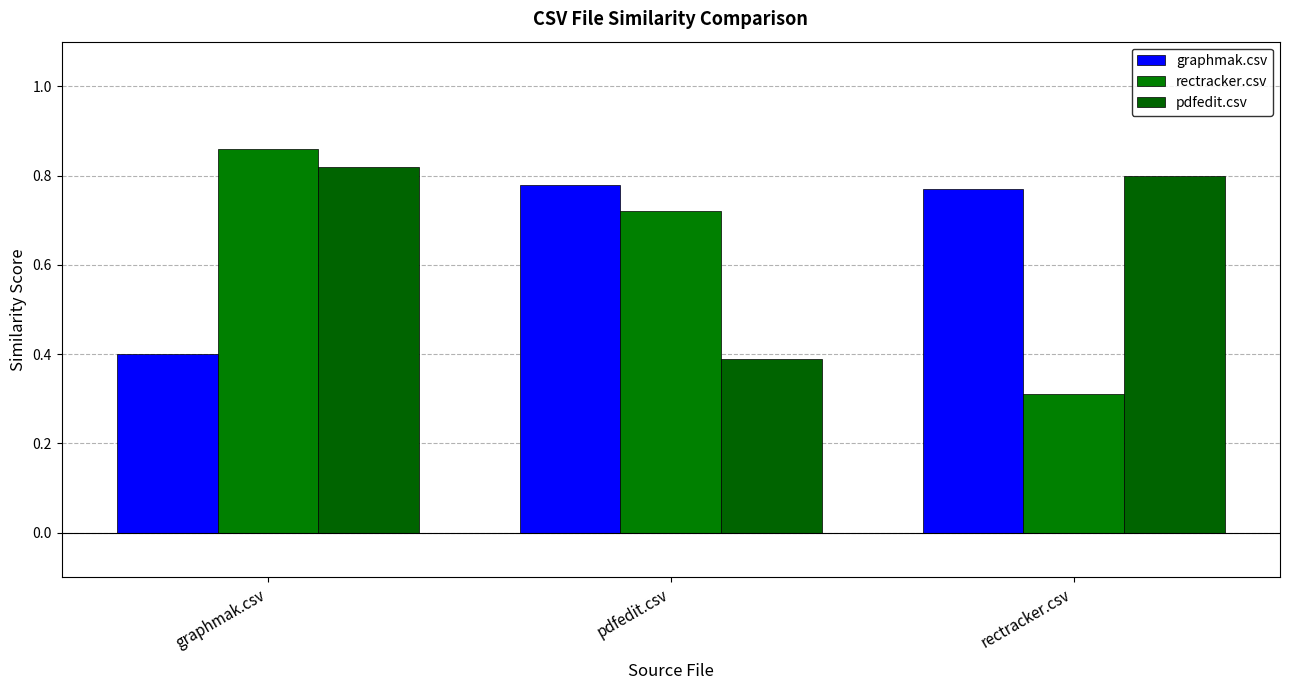

Reading left to right, extract all data points from this chart.

graphmak.csv: graphmak.csv=0.4	pdfedit.csv=0.8	rectracker.csv=0.8
rectracker.csv: graphmak.csv=0.9	pdfedit.csv=0.7	rectracker.csv=0.3
pdfedit.csv: graphmak.csv=0.8	pdfedit.csv=0.4	rectracker.csv=0.8